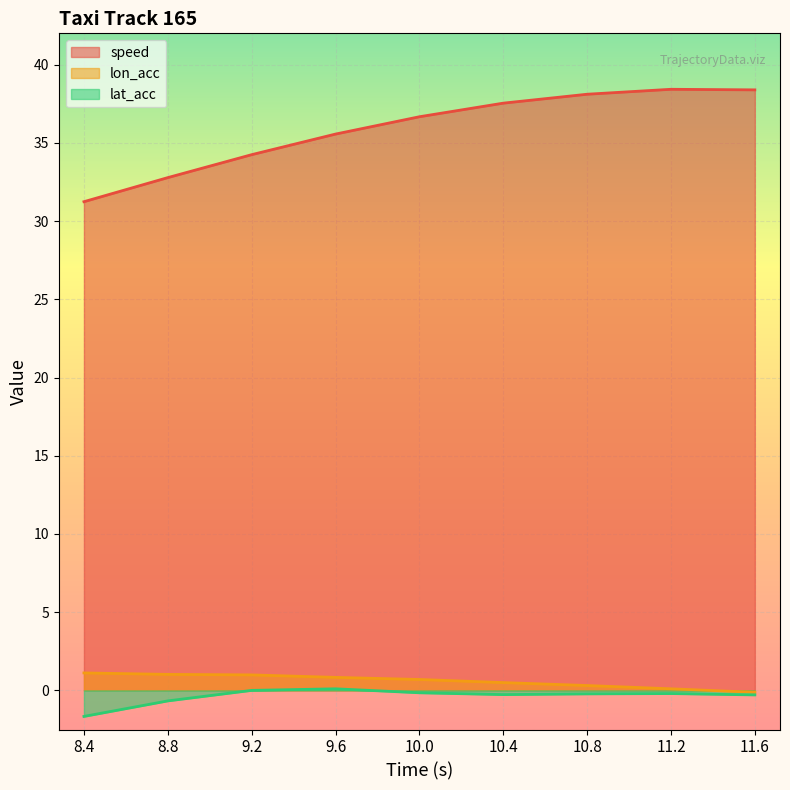

What is the approximate value of lon_acc at 9.2?

1.0